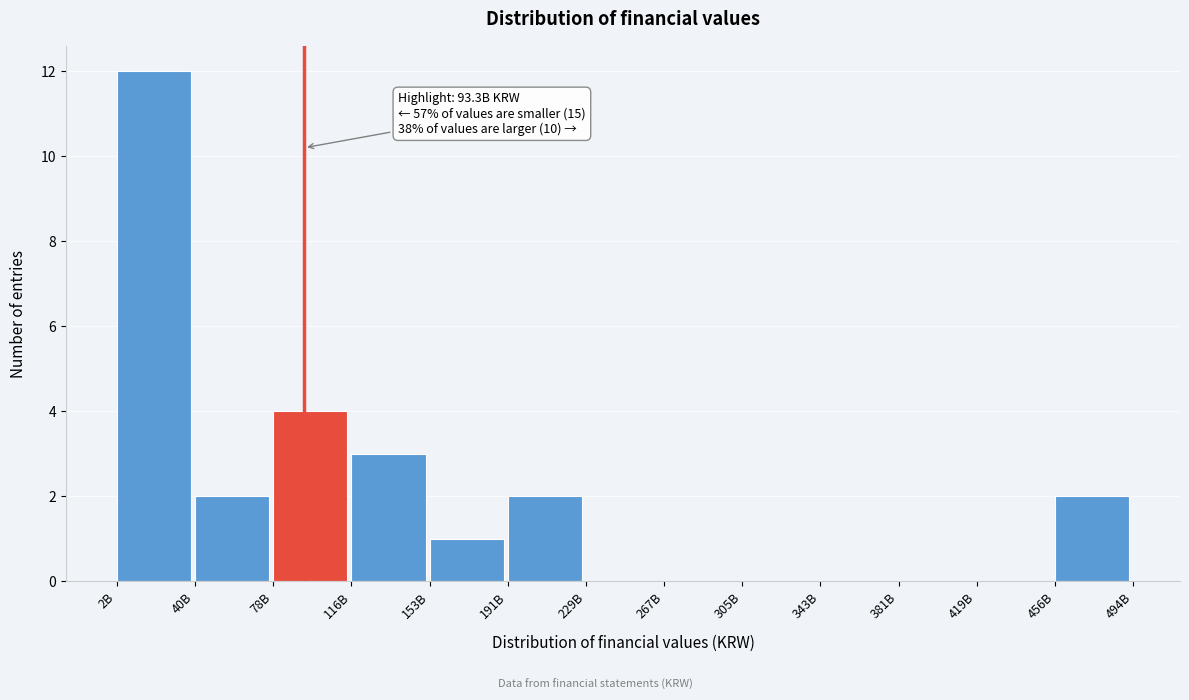

Reading left to right, extract all data points from this chart.

2B=12	40B=2	78B=4	116B=3	153B=1	191B=2	229B=0	267B=0	305B=0	343B=0	381B=0	419B=0	456B=2